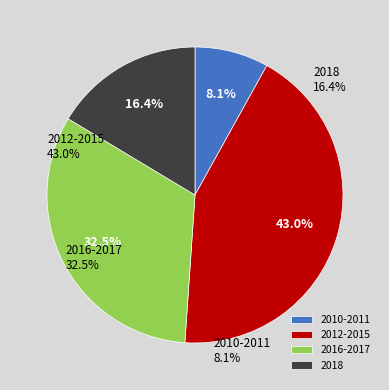

Does any single category account for the majority?

No